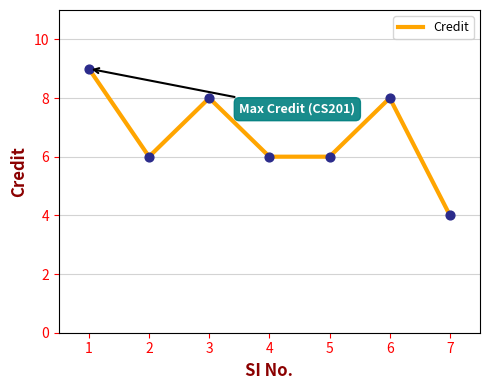

Between 3 and 2, which is larger?

3